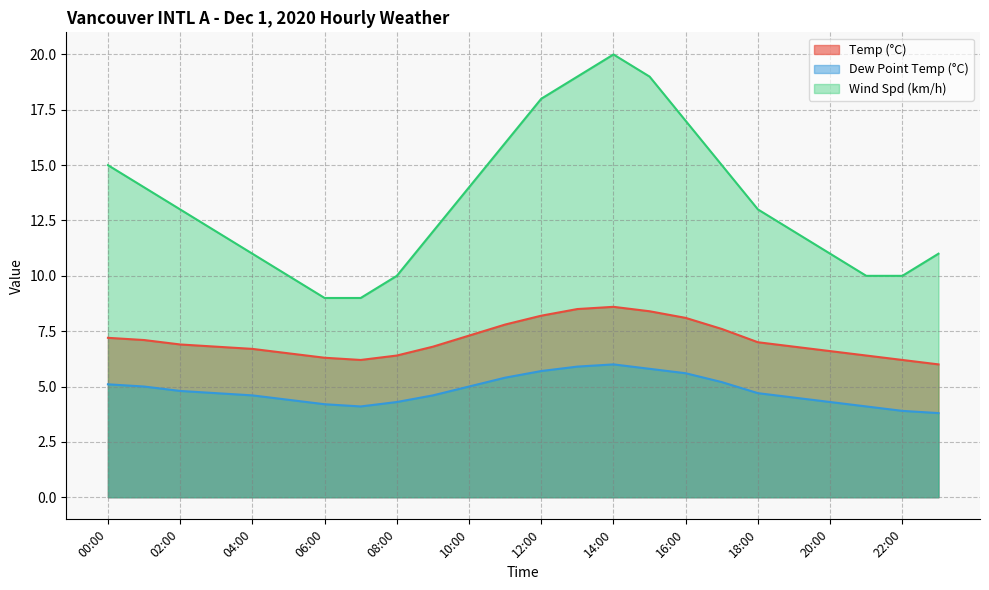

Does the chart have visible grid lines?

Yes